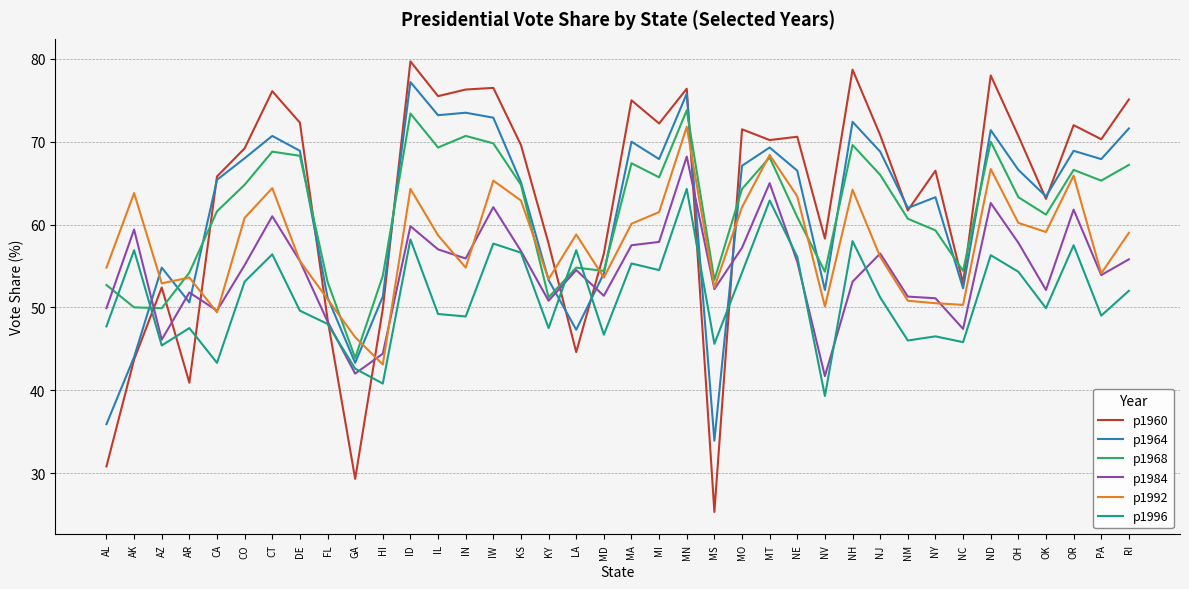

What is the total value across all series at MA?

385.3